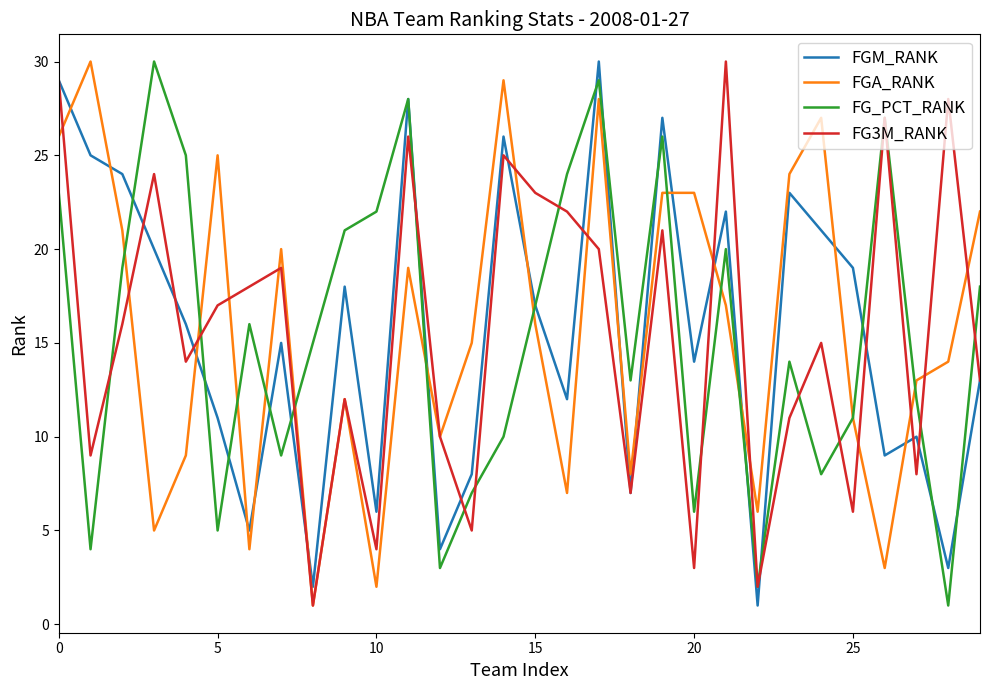

What is the greatest value displayed?

30